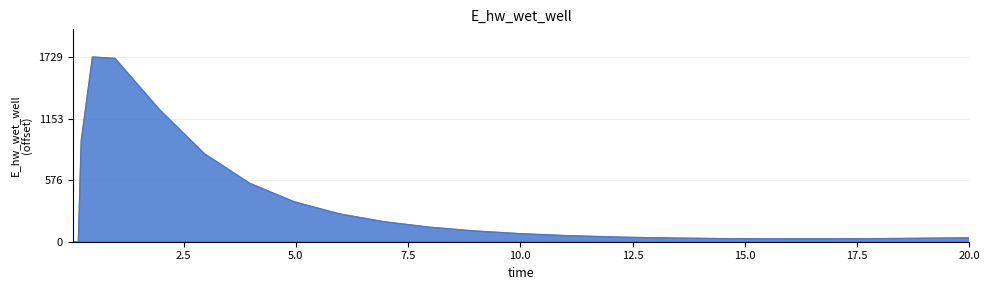

What is the label of the 2nd point from the left?

0.09375